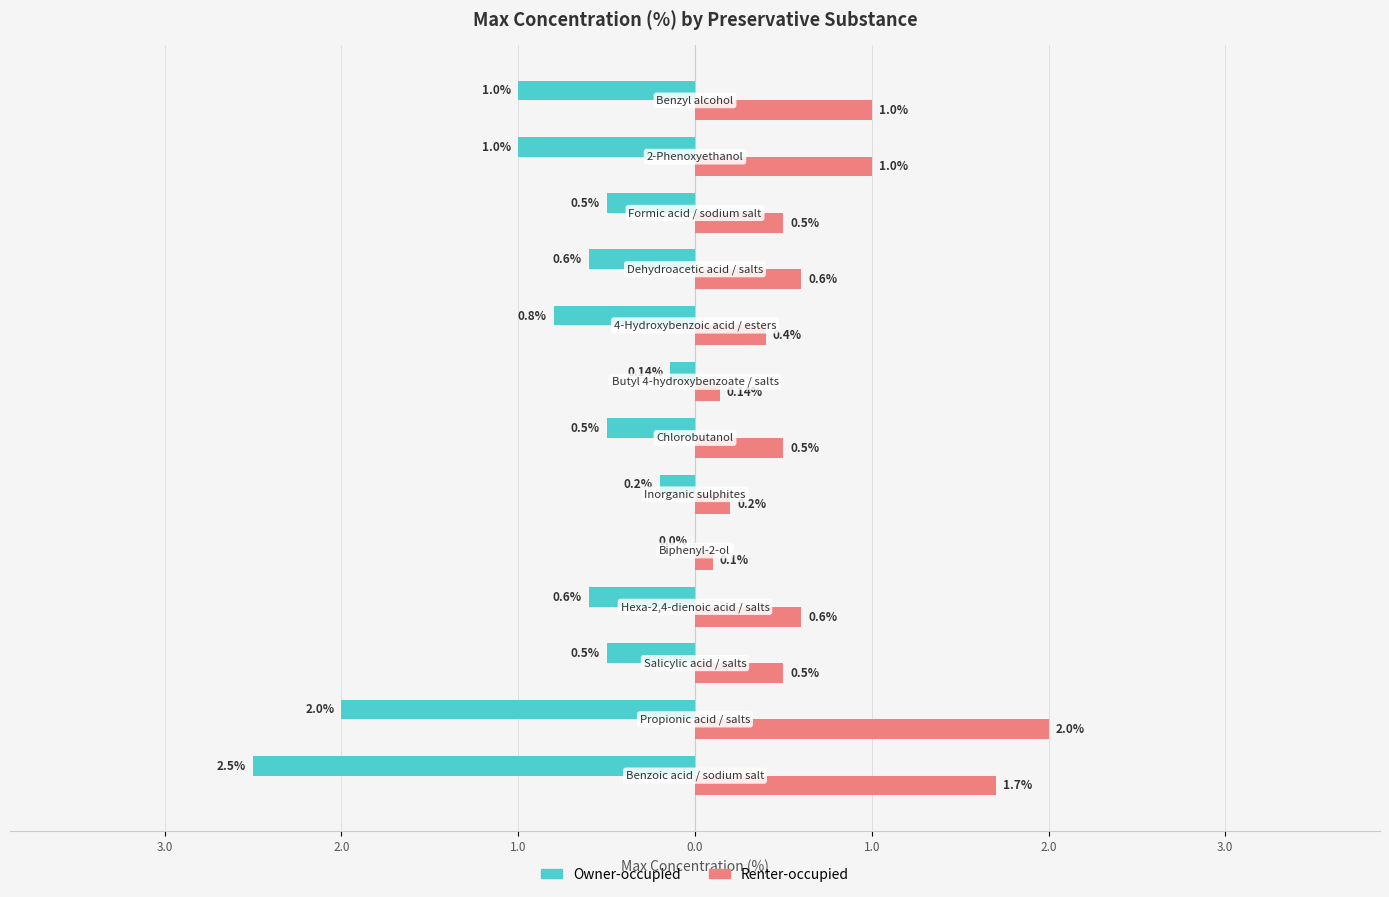

What are all the series names shown in the legend?

Owner-occupied, Renter-occupied